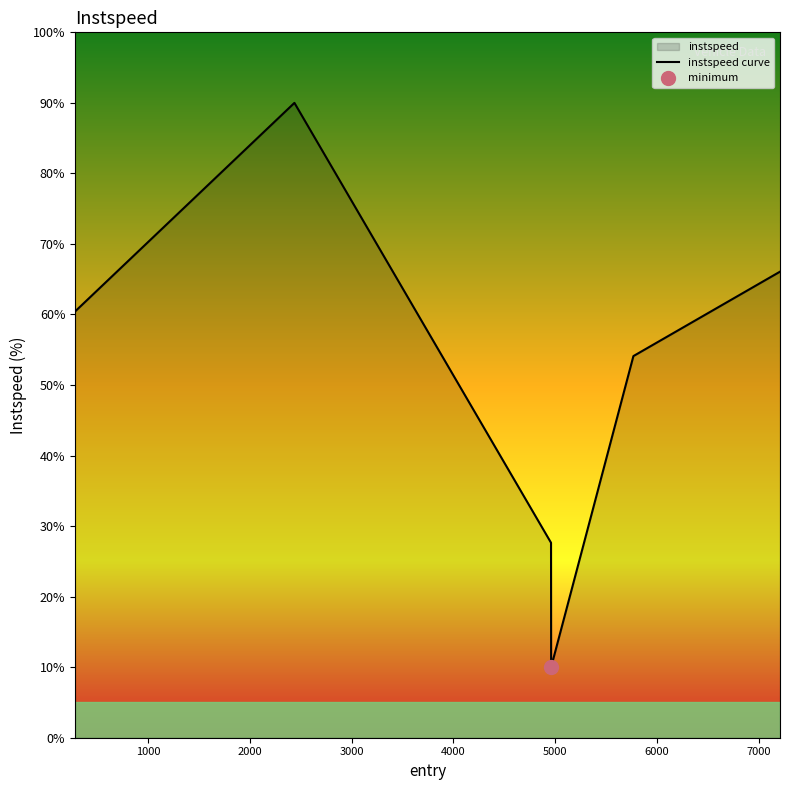

What is the maximum value for instspeed curve?

90.0